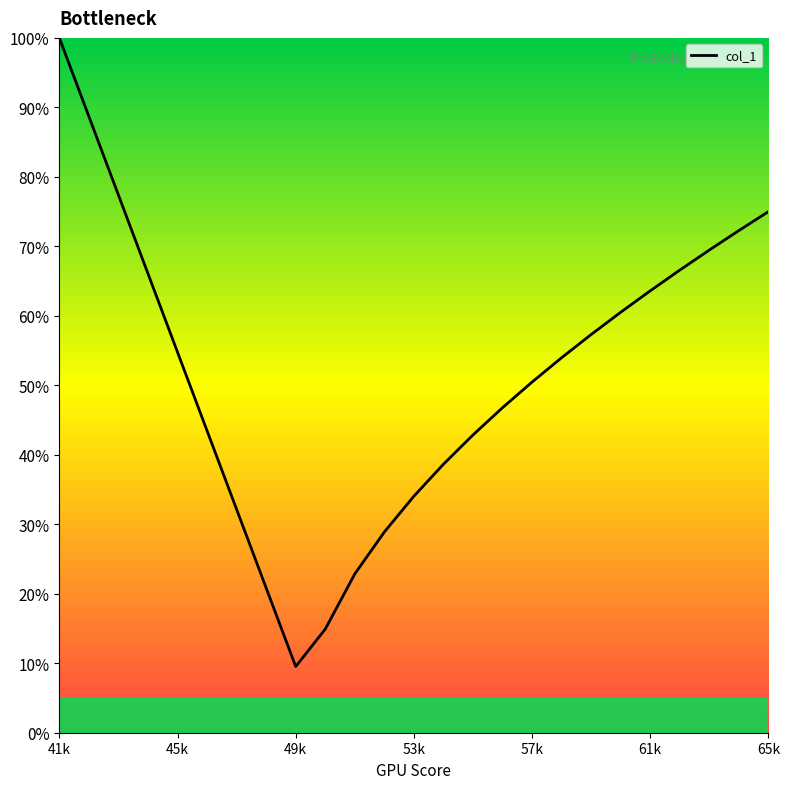

What is the greatest value displayed?

100.0